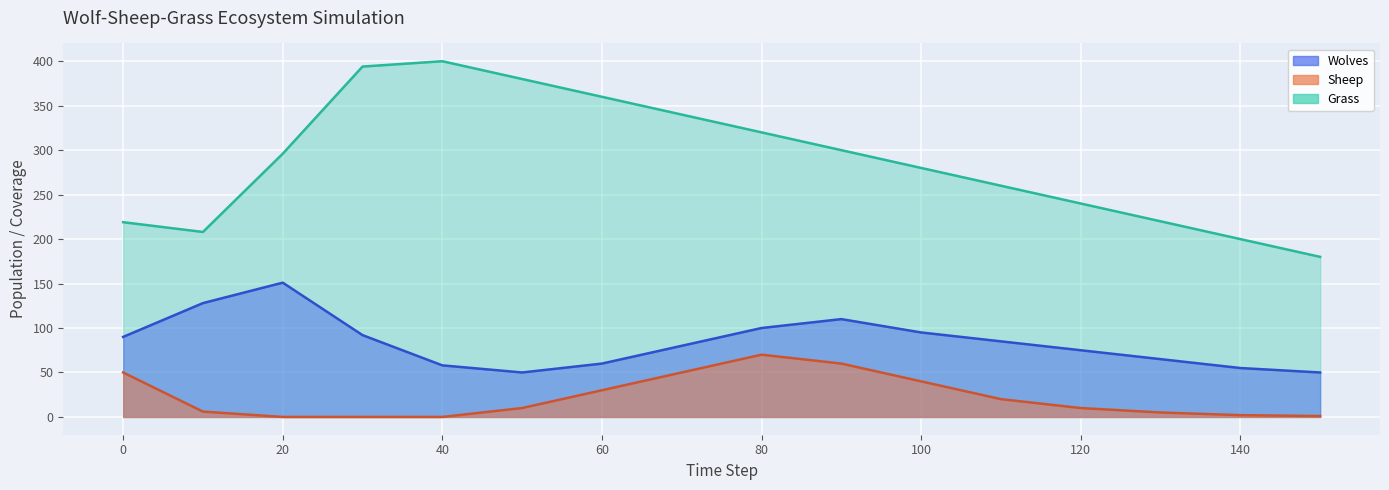

Reading right to left, what are all the values shown in this chart?

Wolves: 50	55	65	75	85	95	110	100	80	60	50	58	92	151	128	90
Sheep: 1	2	5	10	20	40	60	70	50	30	10	0	0	0	6	50
Grass: 180	200	220	240	260	280	300	320	340	360	380	400	394	296	208	219